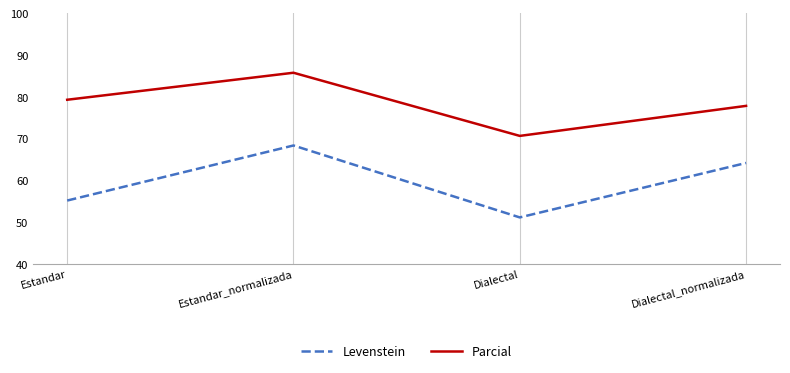

What is the difference between the highest and lowest values at Dialectal?

19.5